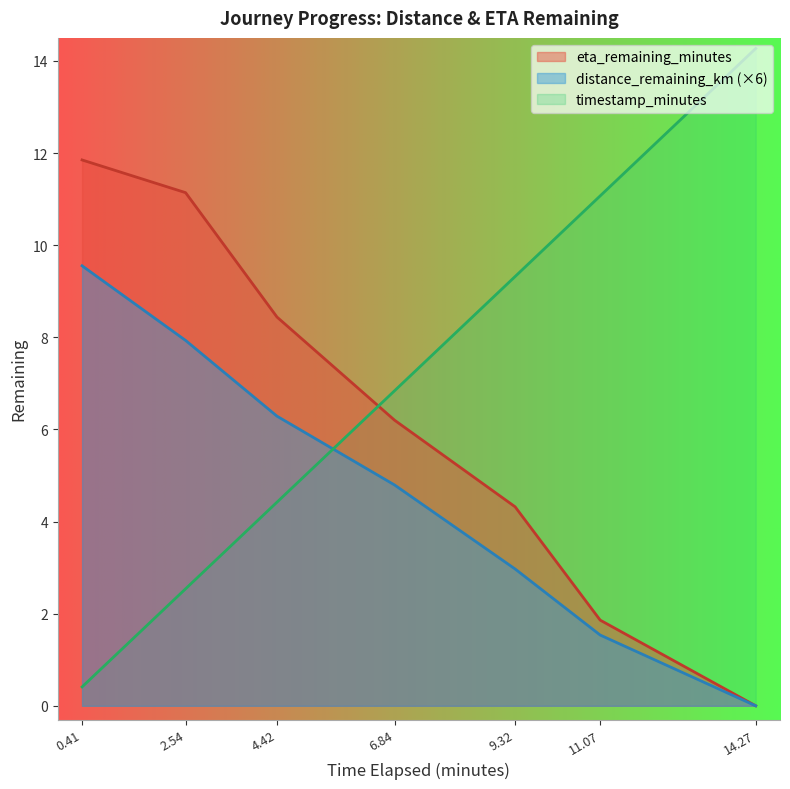

At which category is the sum across all series the highest?

0.41